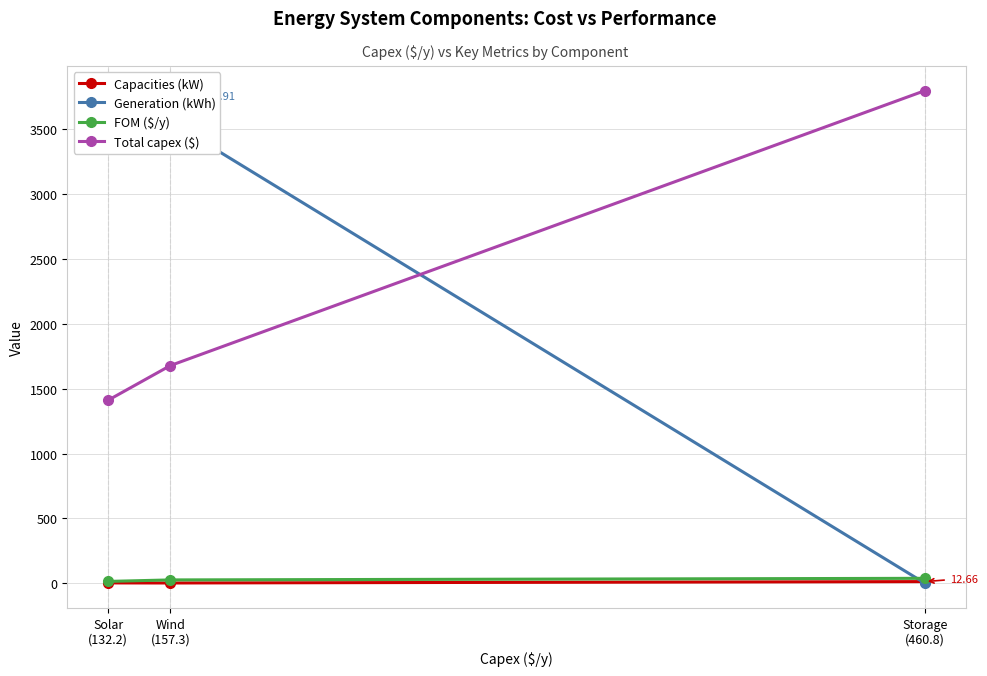

What is the total value across all series at Storage
(460.8)?

3849.5